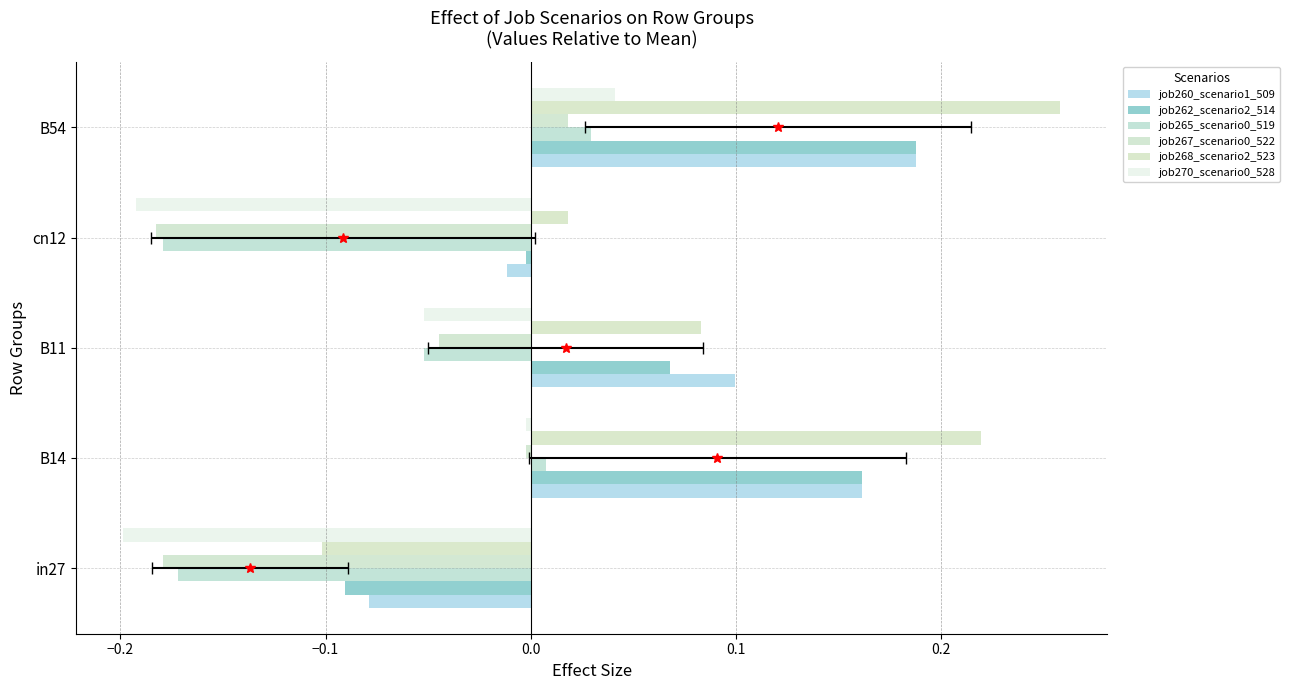

Which series changed the most between B11 and cn12?

job270_scenario0_528